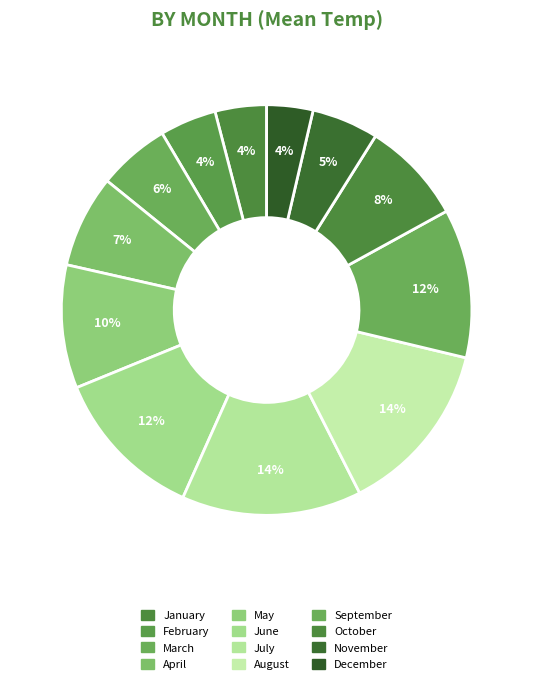

What is the largest slice in the pie chart?

July